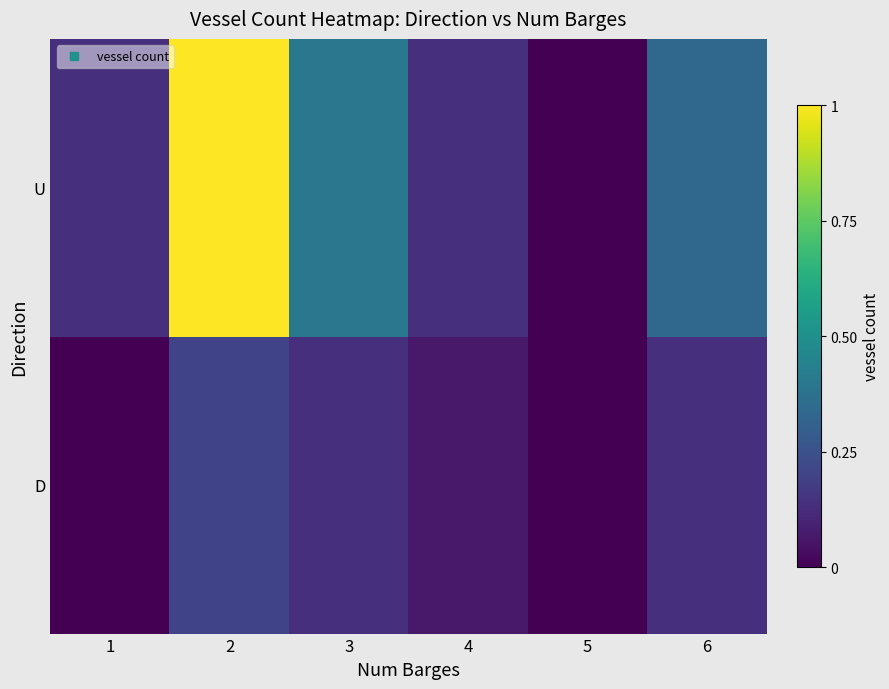

List the series in order of their overall mean, highest first.

U, D